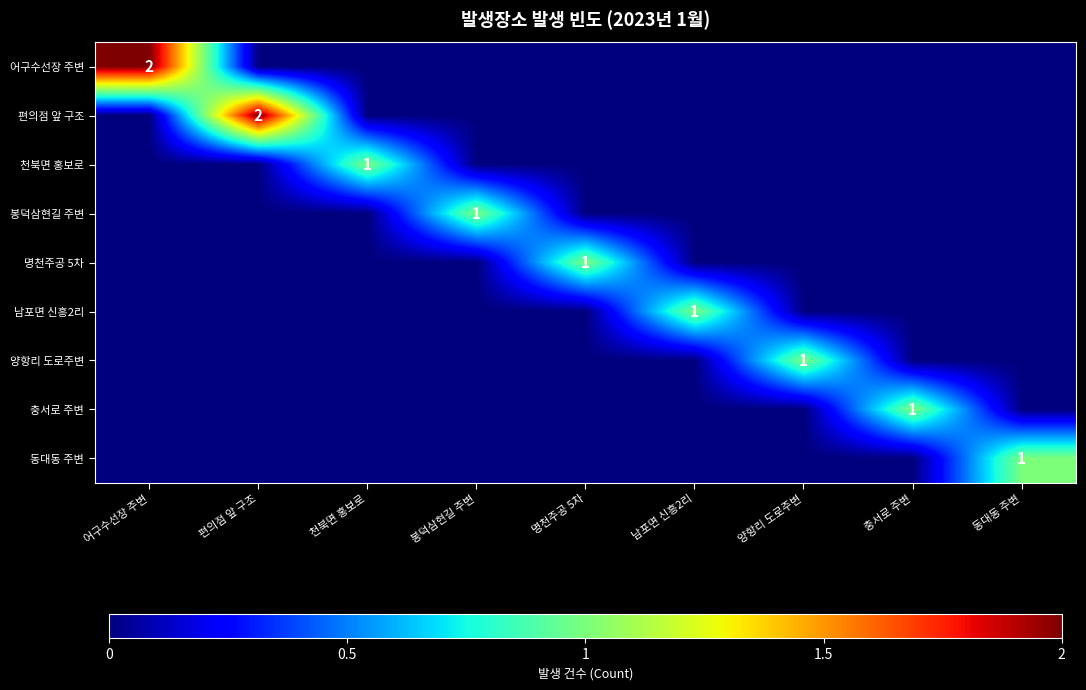

What is the highest value of the 어구수선장 주변 series?

2